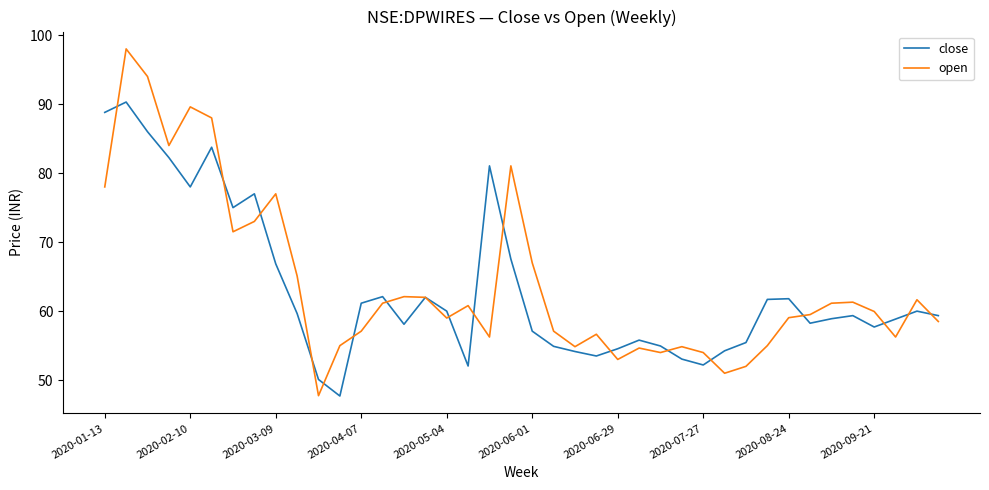

List the series in order of their peak value, highest first.

open, close